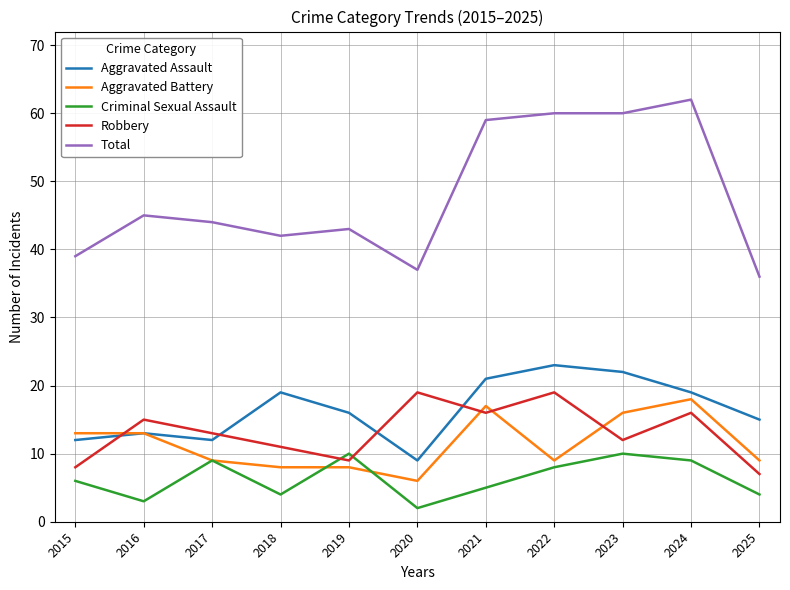

What is the greatest value displayed?

62